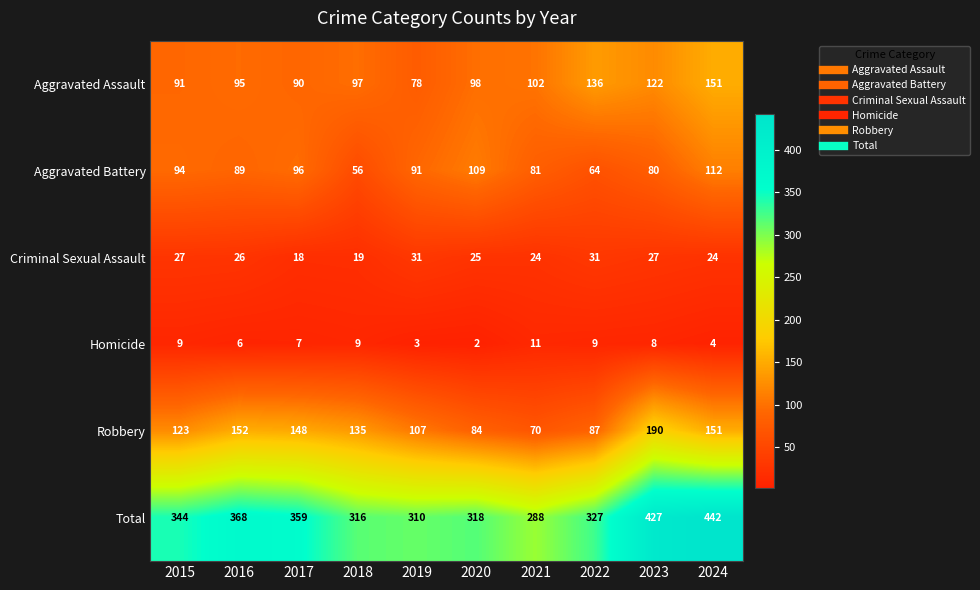

Where does the Criminal Sexual Assault series first go above 26?

2015